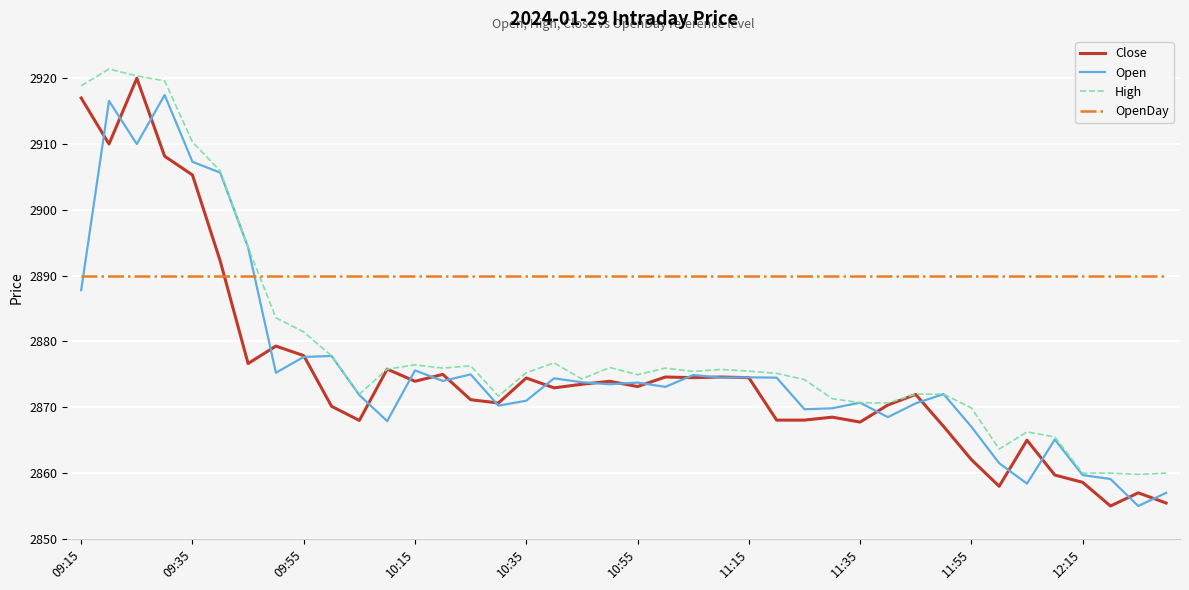

List the series in order of their peak value, highest first.

High, Close, Open, OpenDay